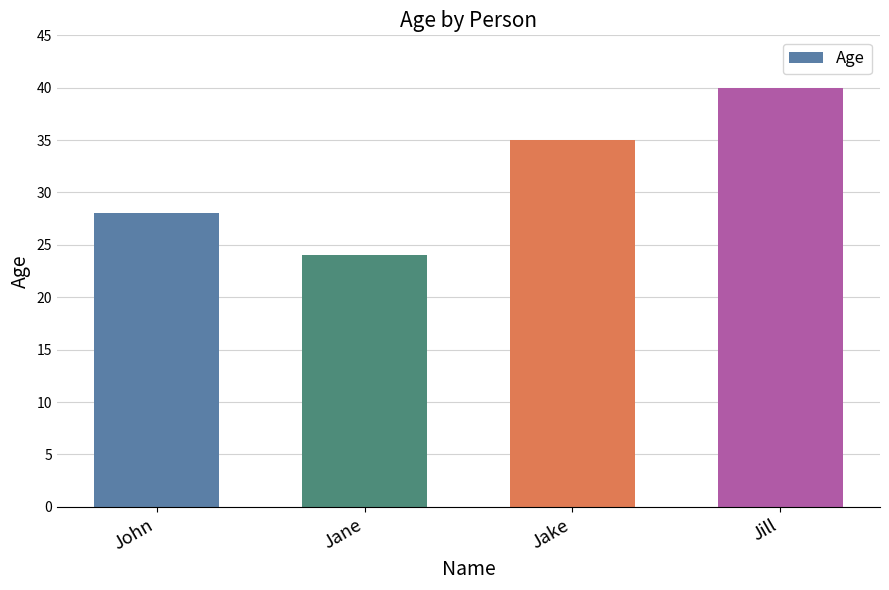

What value does the data have at Jake, to the nearest 5?

35